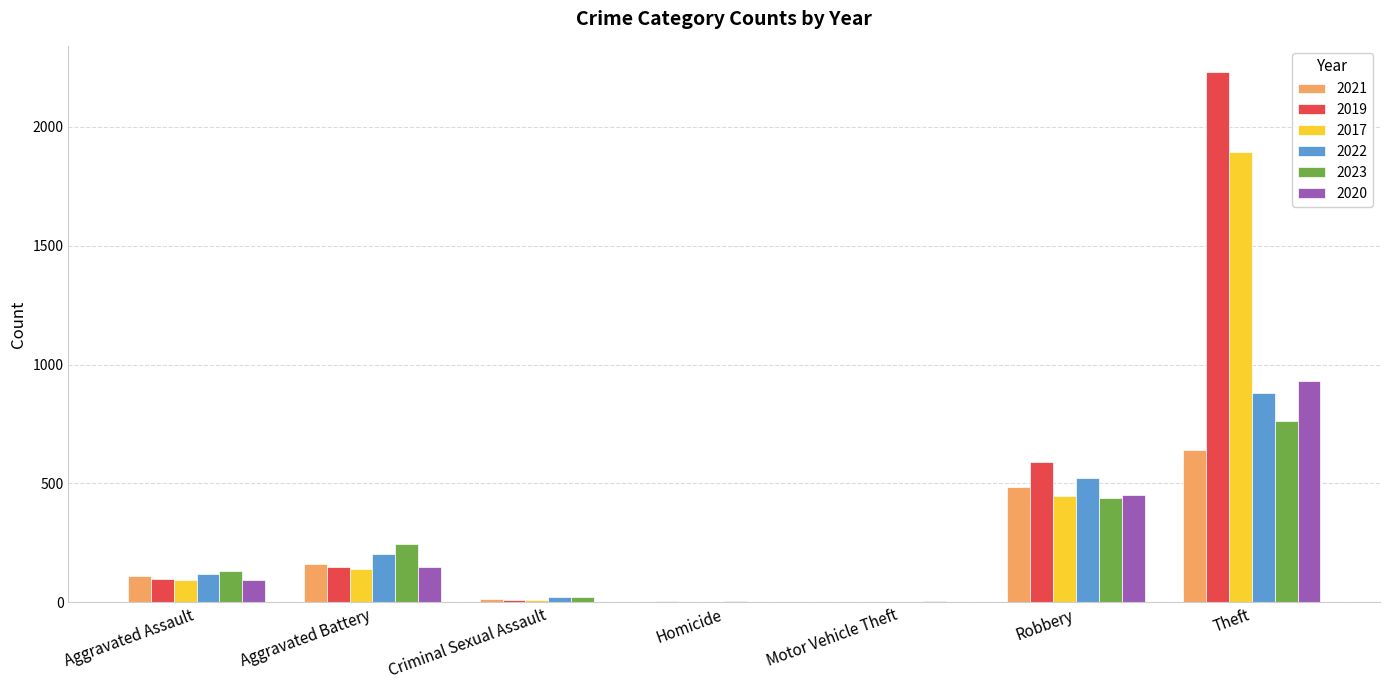

Is the value of 2022 at Theft greater than the value of 2020 at Motor Vehicle Theft?

Yes